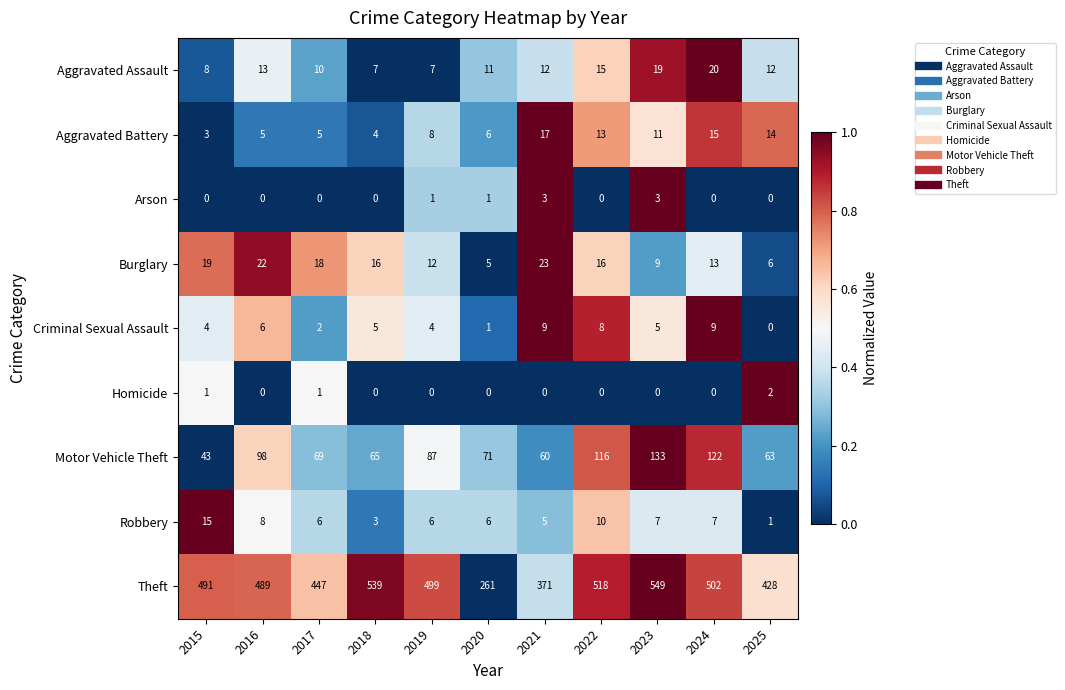

The Robbery series shows 7 at 2024. True or false?

True